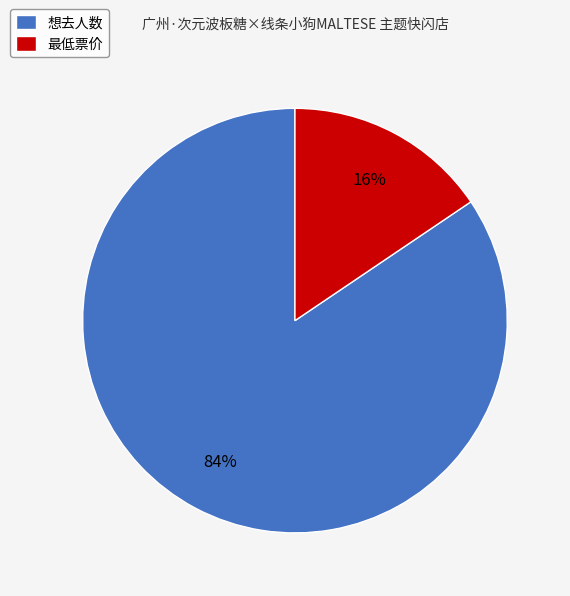

To the nearest percent, what portion does 最低票价 represent?

16%